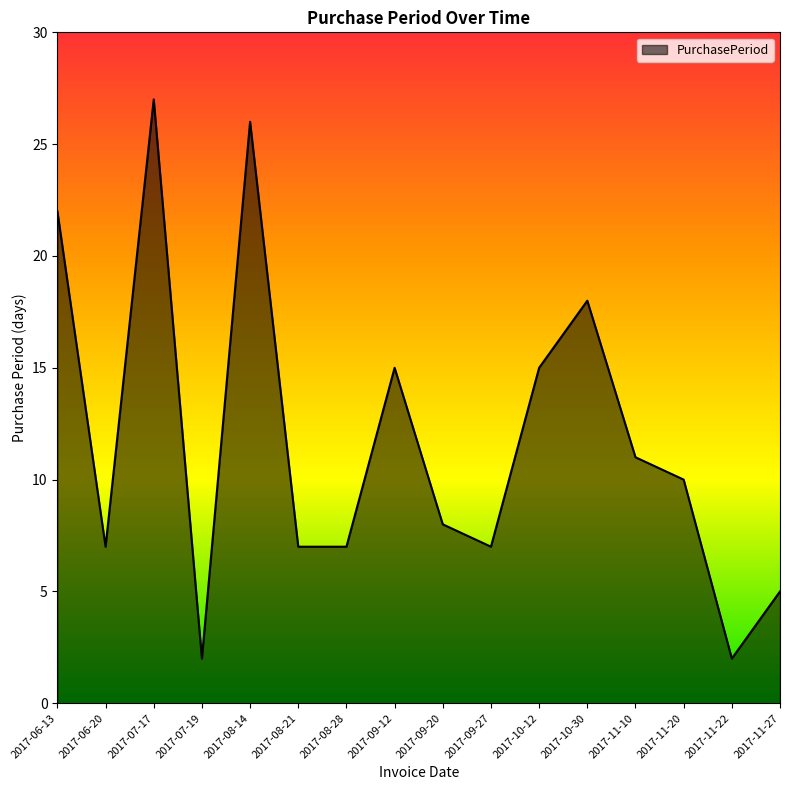

What position from the right is 2017-09-27?

7